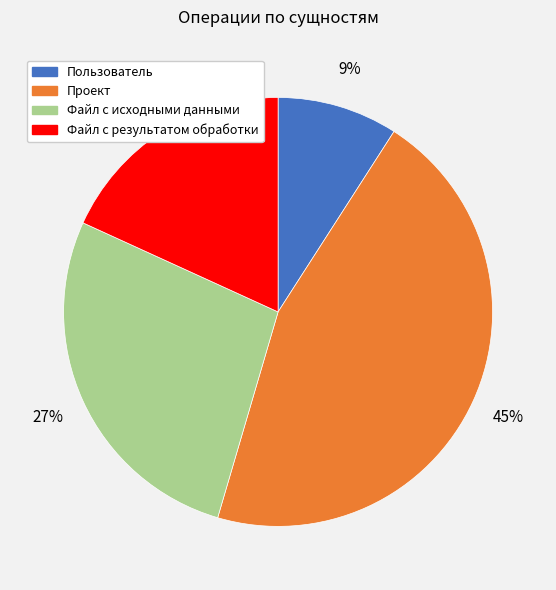

How many slices are in this pie chart?

4